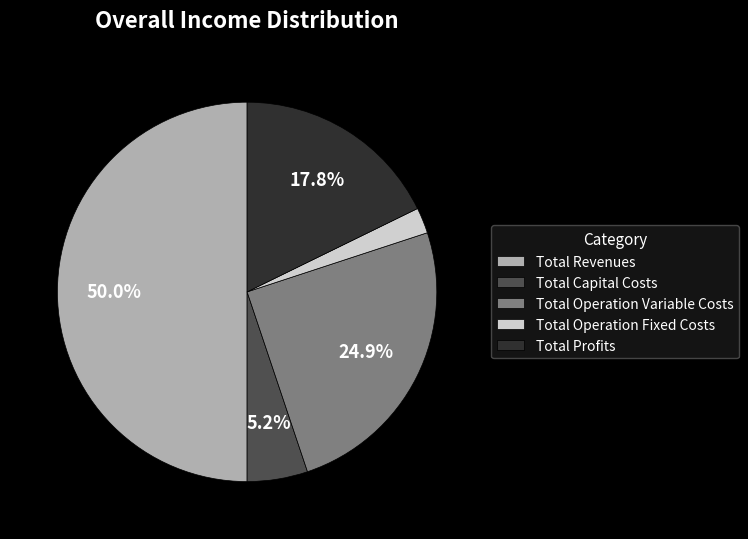

What portion of the pie excludes Total Revenues?

50.0%